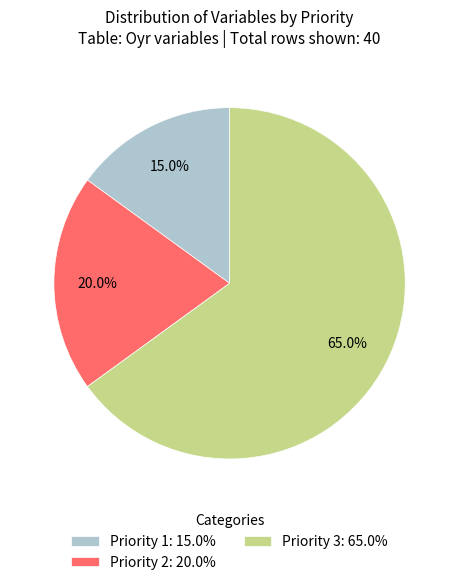

What percentage is the Priority 2 slice, to the nearest percent?

20%